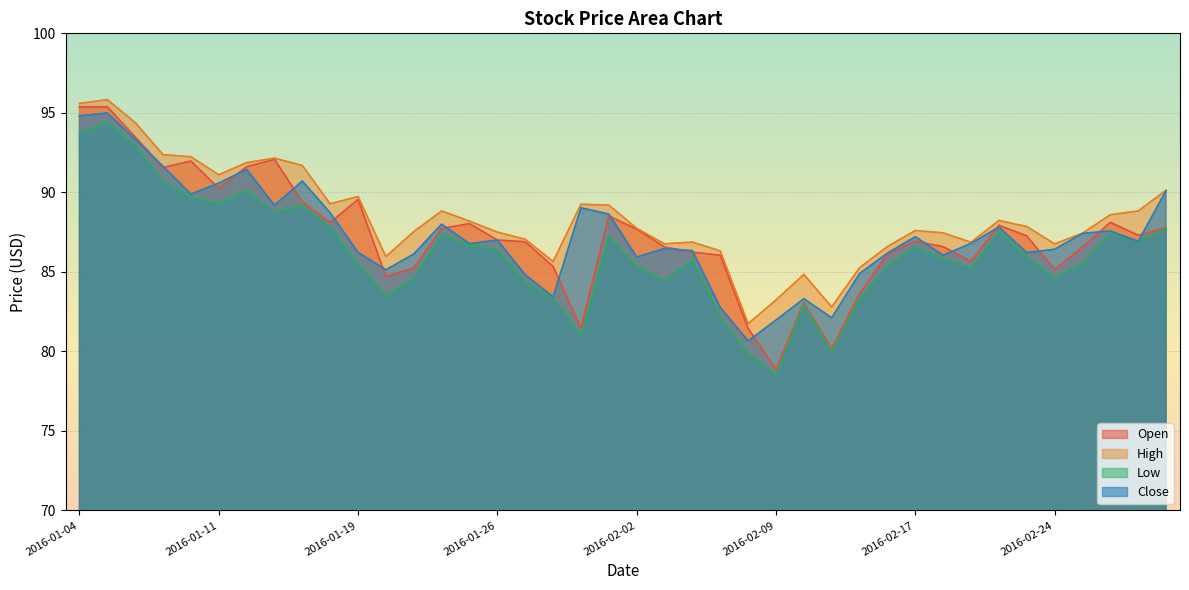

True or false: High and Low intersect in this chart.

False